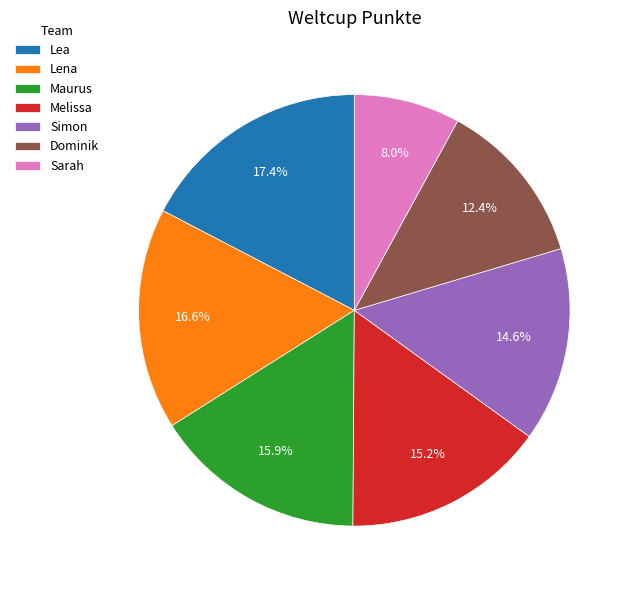

Does Sarah represent more than half of the total?

No